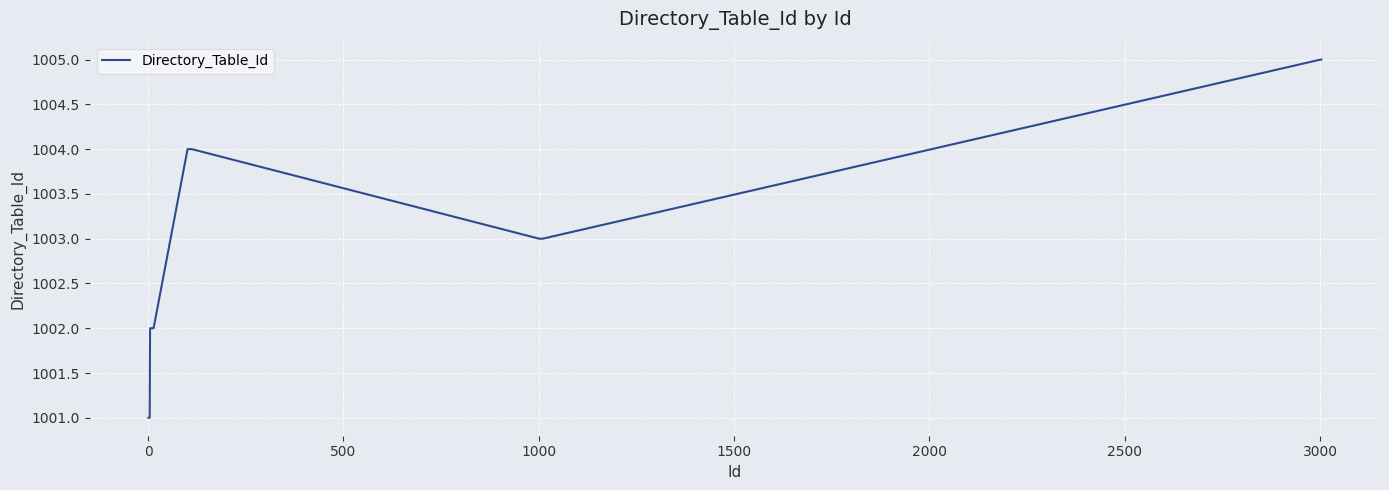

What is the difference between the maximum and minimum values?

4